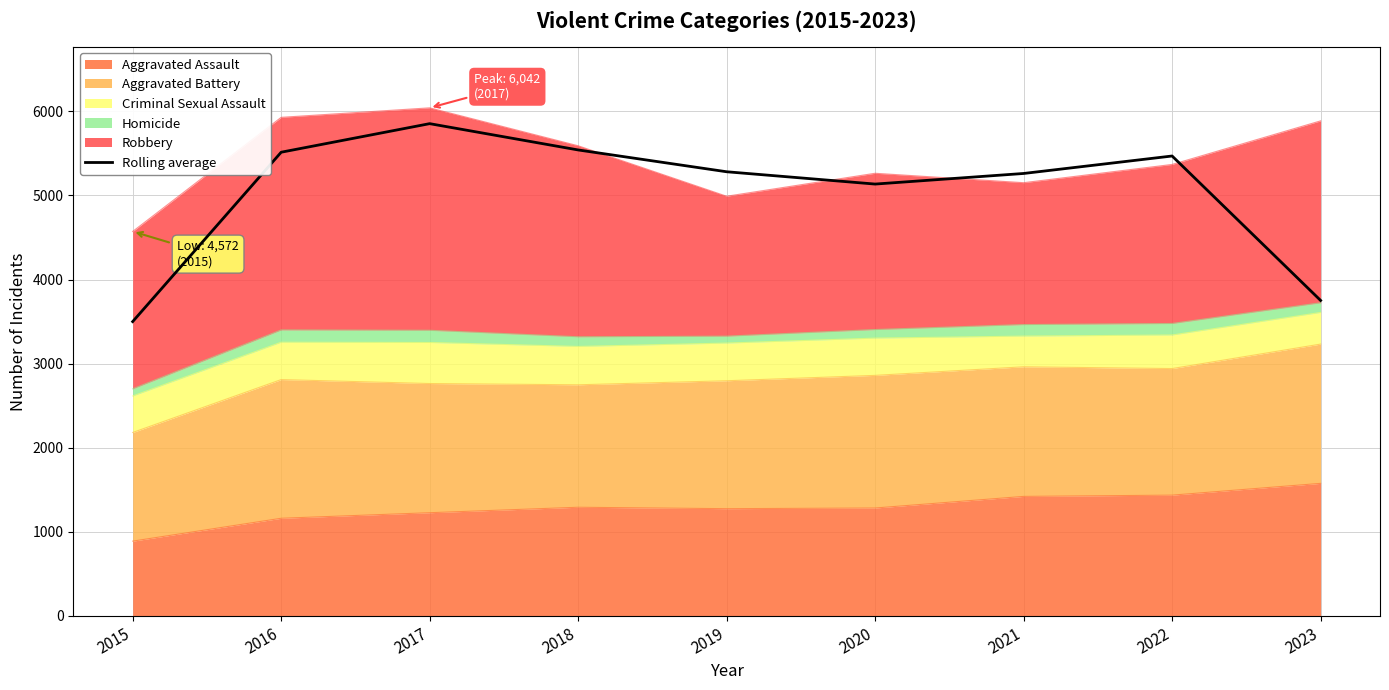

Reading left to right, extract all data points from this chart.

3500.3	5514.3	5854.0	5541.3	5282.0	5135.7	5261.7	5469.3	3752.0